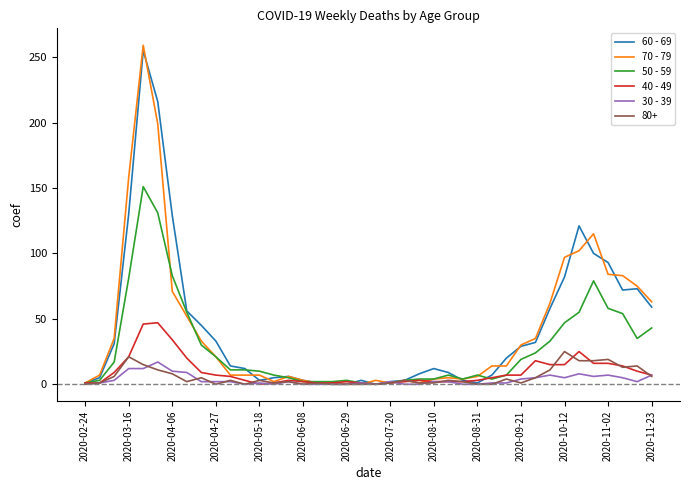

What is the maximum value shown in the chart?

259